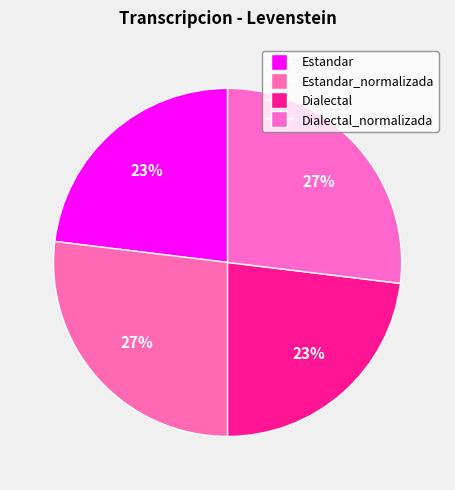

How many segments does this pie chart have?

4